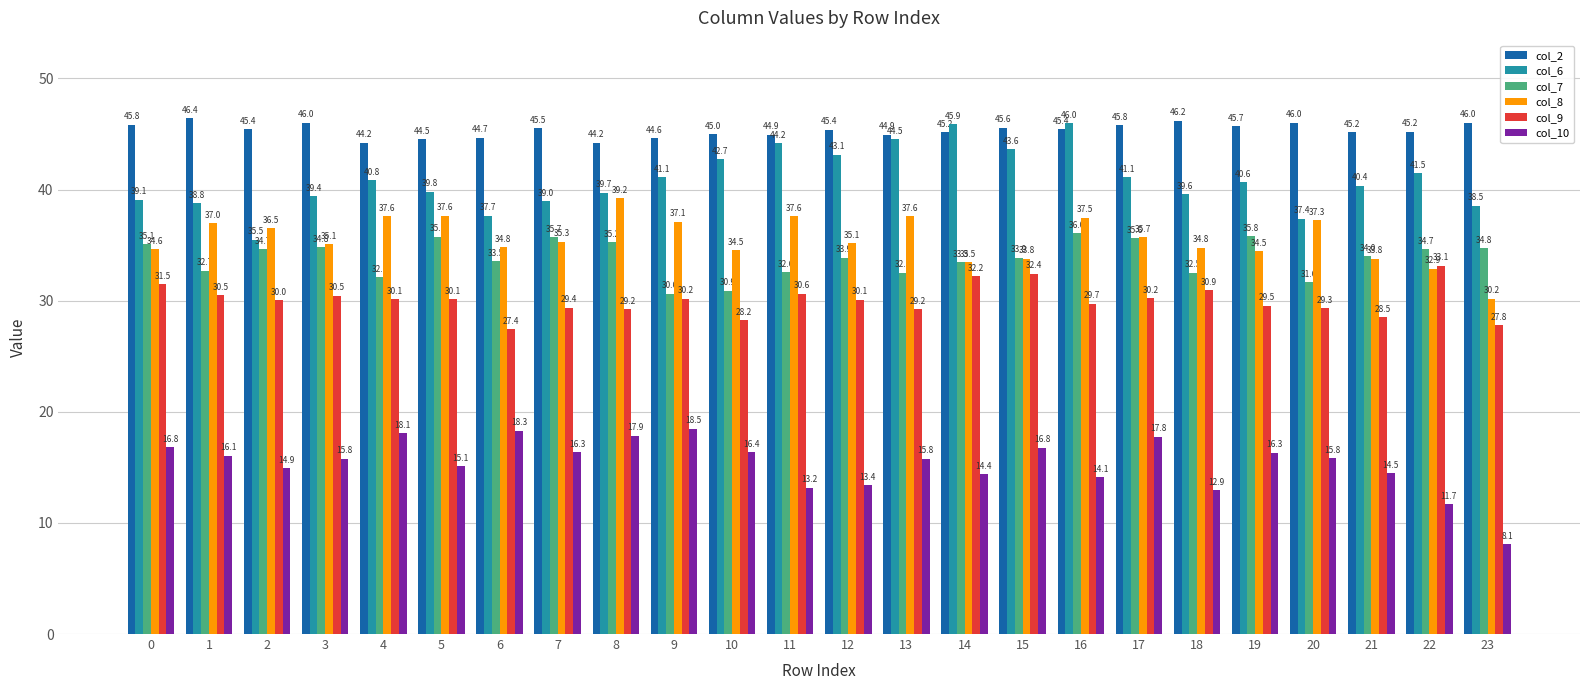

Count the number of data series in this chart.

6